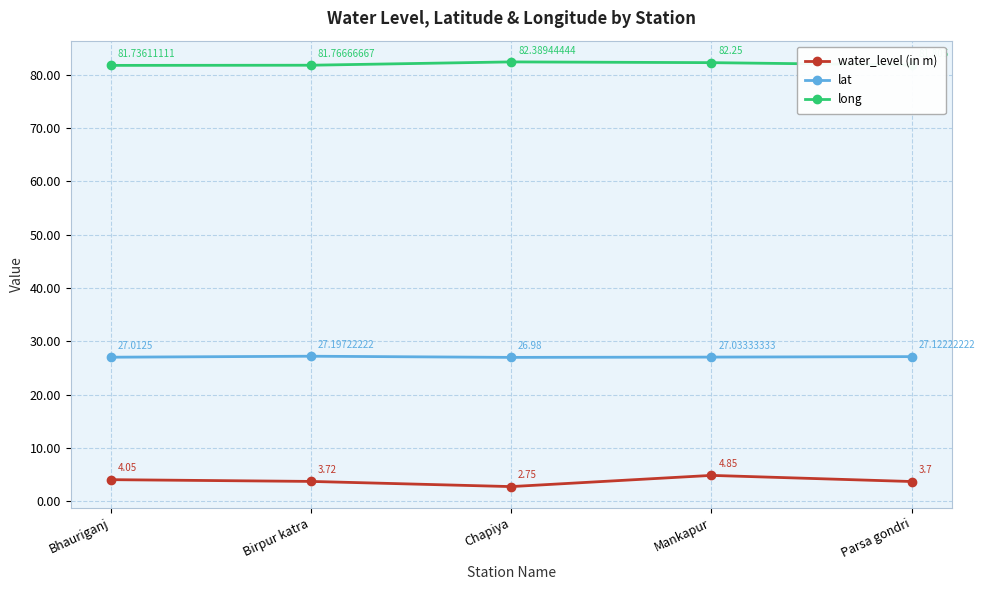

What is the label of the 5th point from the left?

Parsa gondri